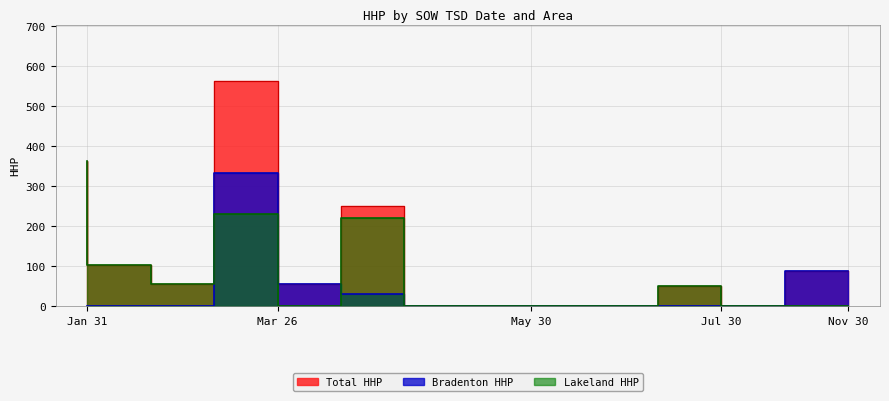

At which category is the sum across all series the highest?

Mar 26